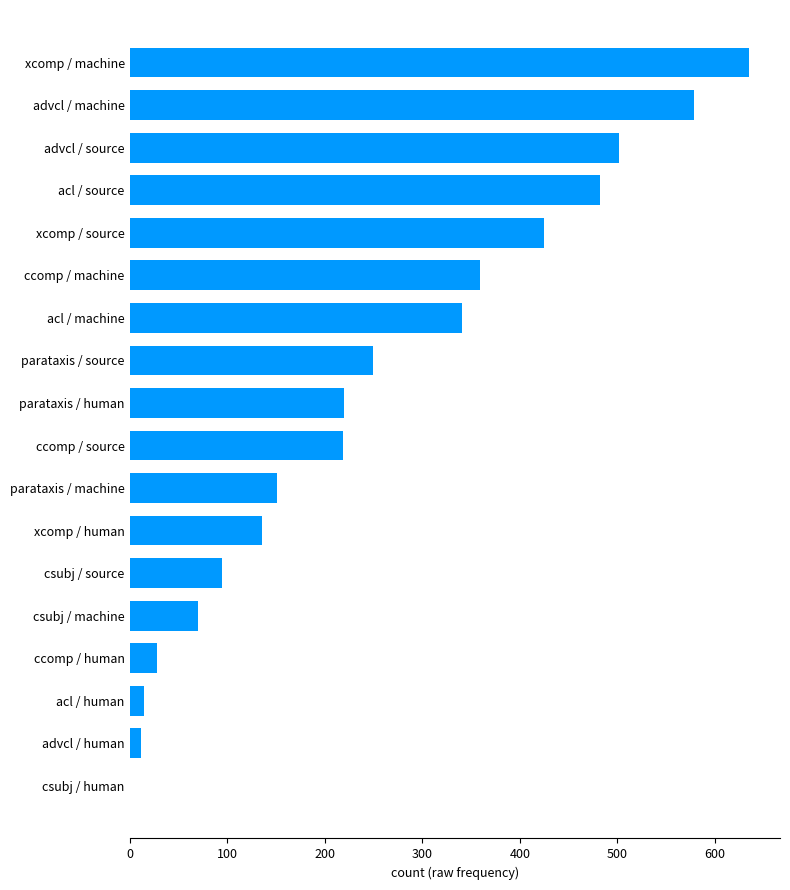

Between xcomp / source and xcomp / human, which is larger?

xcomp / source